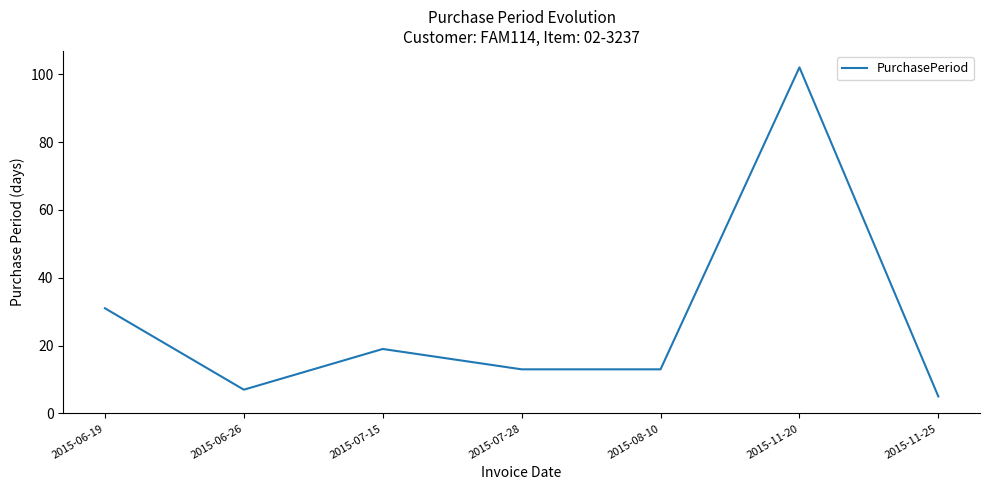

True or false: the data has more than 0 interior local peaks.

True